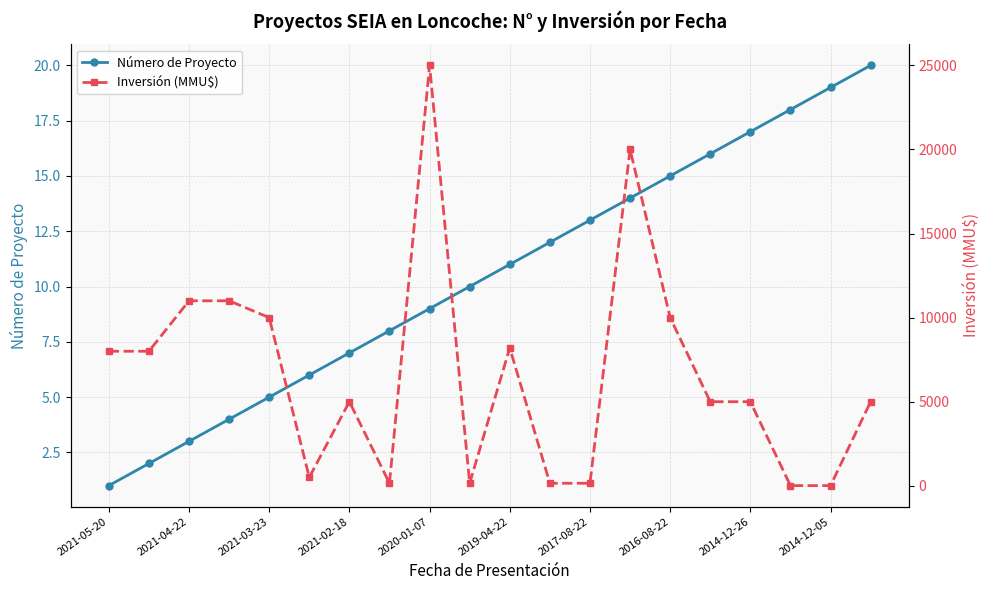

The value of Número de Proyecto at 2017-08-22 is 19. True or false?

False